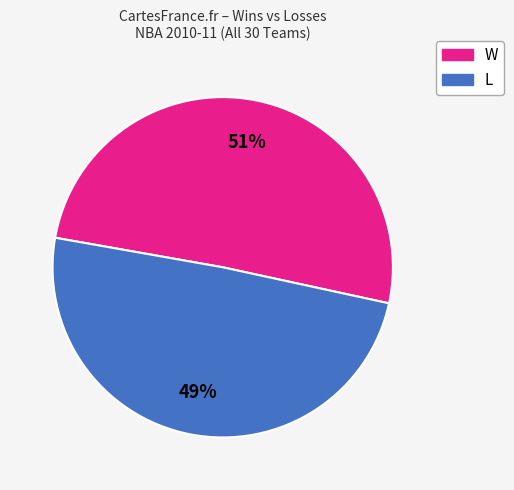

Is there a majority slice in this chart?

Yes